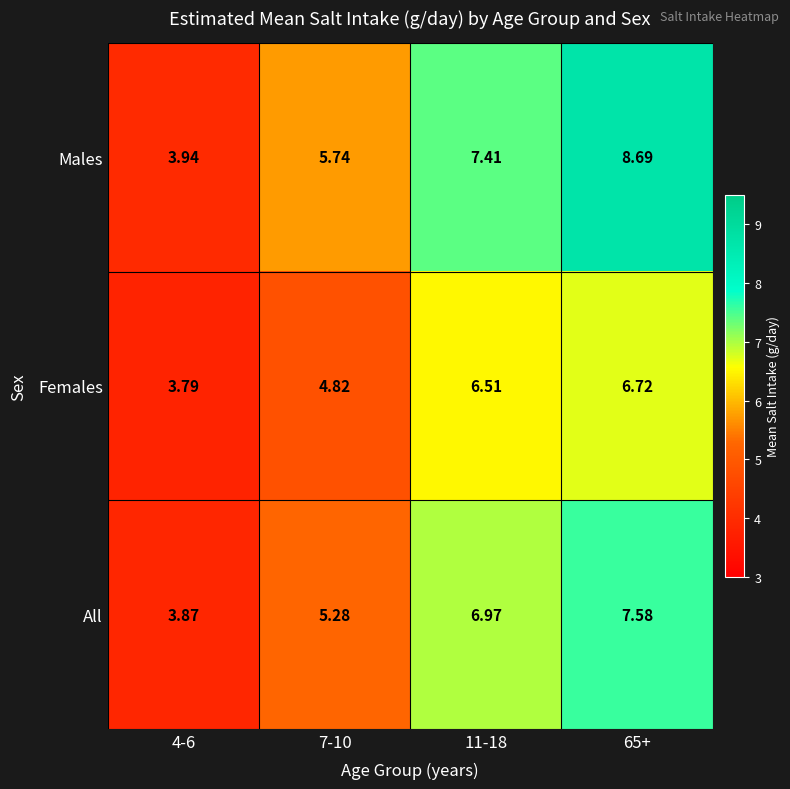

List the series in order of their peak value, highest first.

Males, All, Females